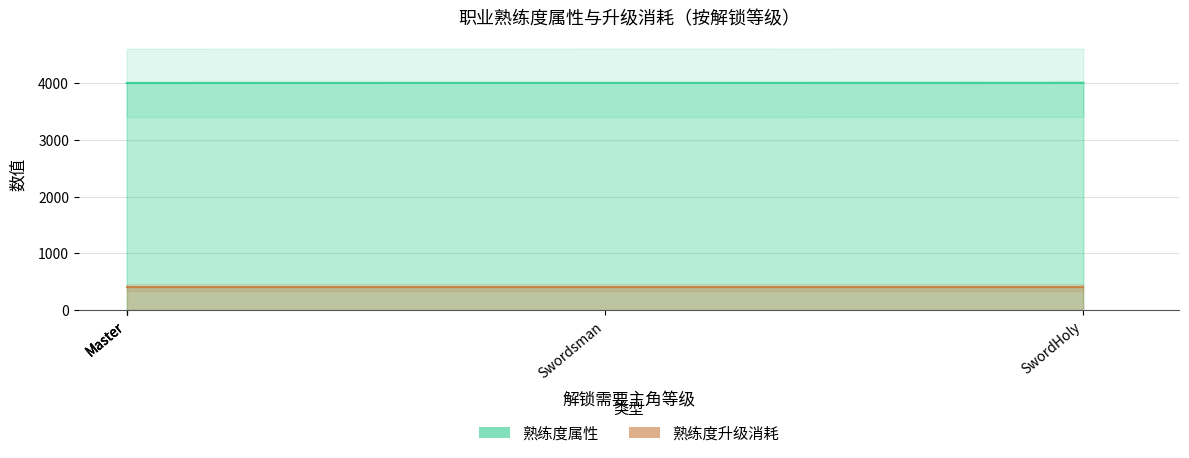

The value at SwordHoly is 4005. True or false?

True